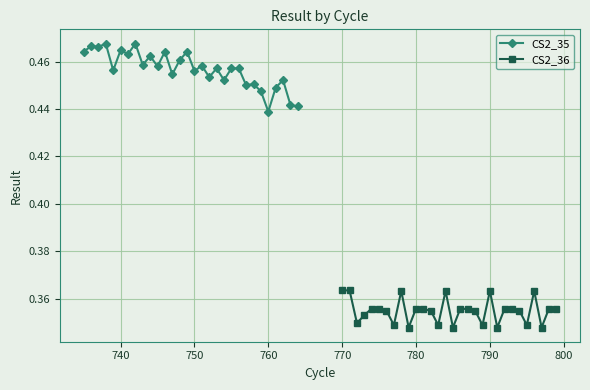

How many CS2_35 values are between 0 and 1?

30